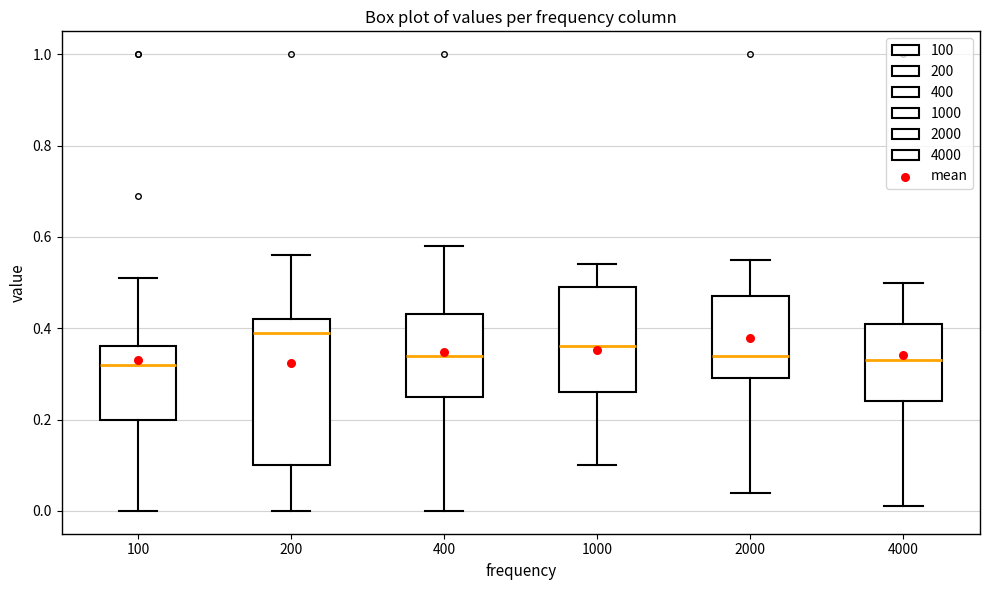

Where does the median line of the box at x = 100 sit on the y-axis? The values are not printed on the chart, so give them approximately, as read against the axis.

0.32